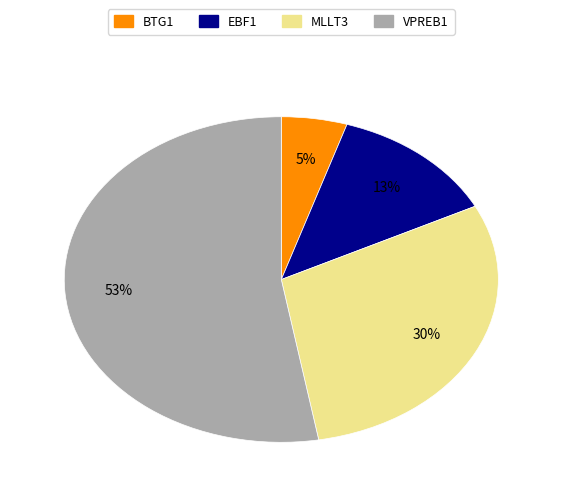

Combined, do MLLT3 and VPREB1 account for over 50%?

Yes